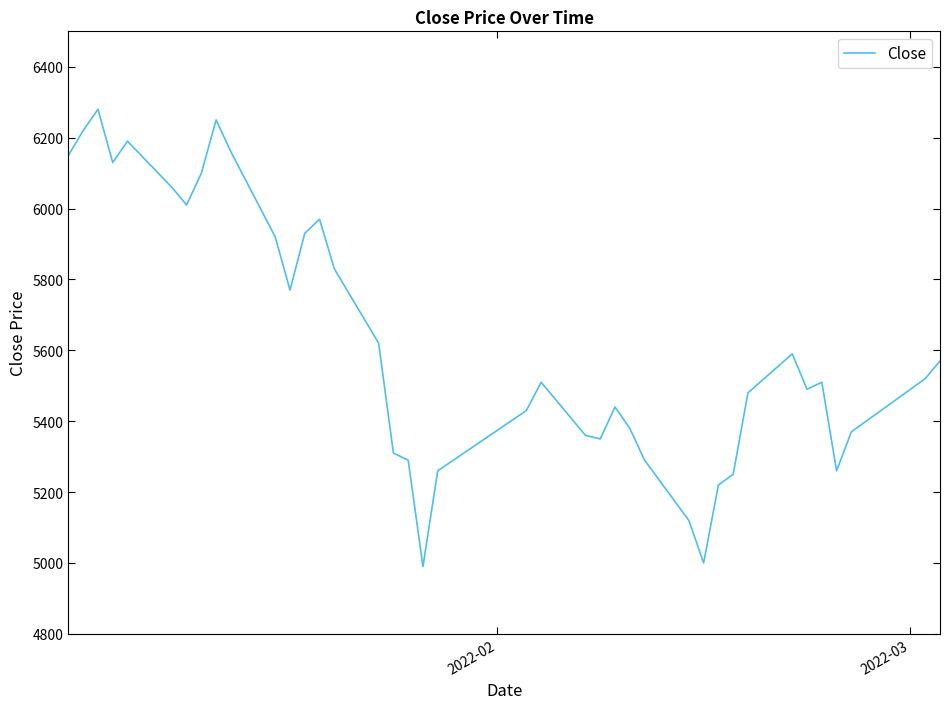

What is the greatest value displayed?

6280